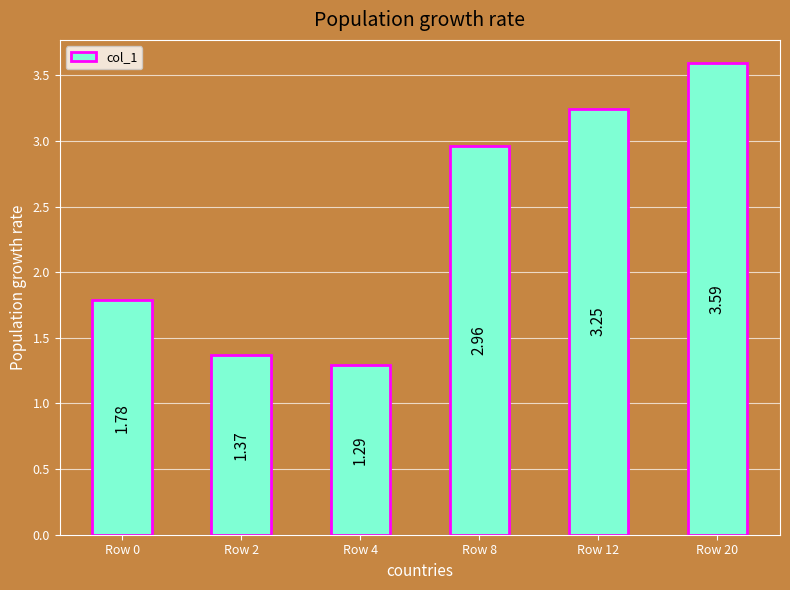

What is the difference between the values at Row 8 and Row 4?

1.7